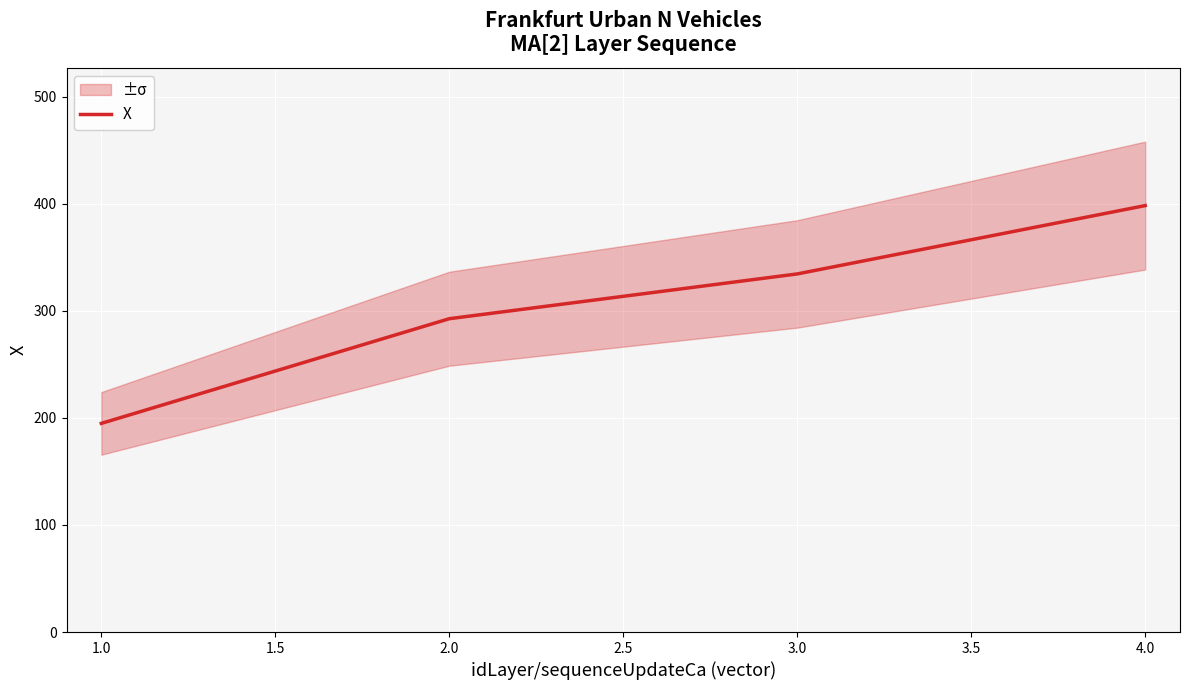

Rank the categories by X value from highest to lowest.

4.0, 3.0, 2.0, 1.0